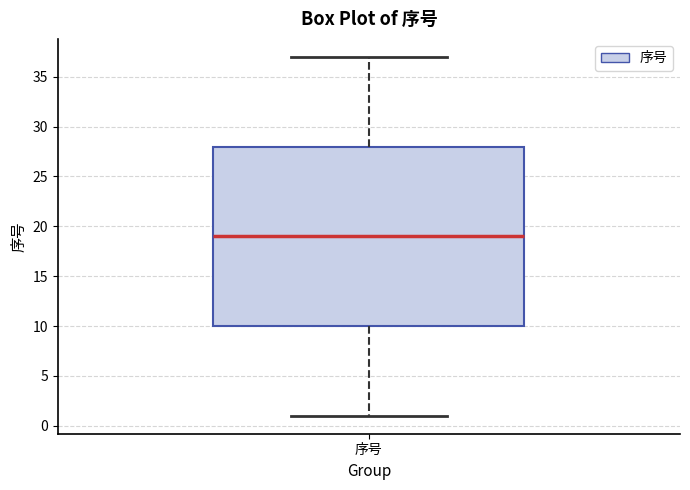

Transcribe this box plot: give where the median line is, the range the box spans, and where the two whiskers end, as read against the y-axis. The values are not printed on the chart, so give them approximately, as read against the axis.

median 19, box 10 to 28, whiskers 1 to 37